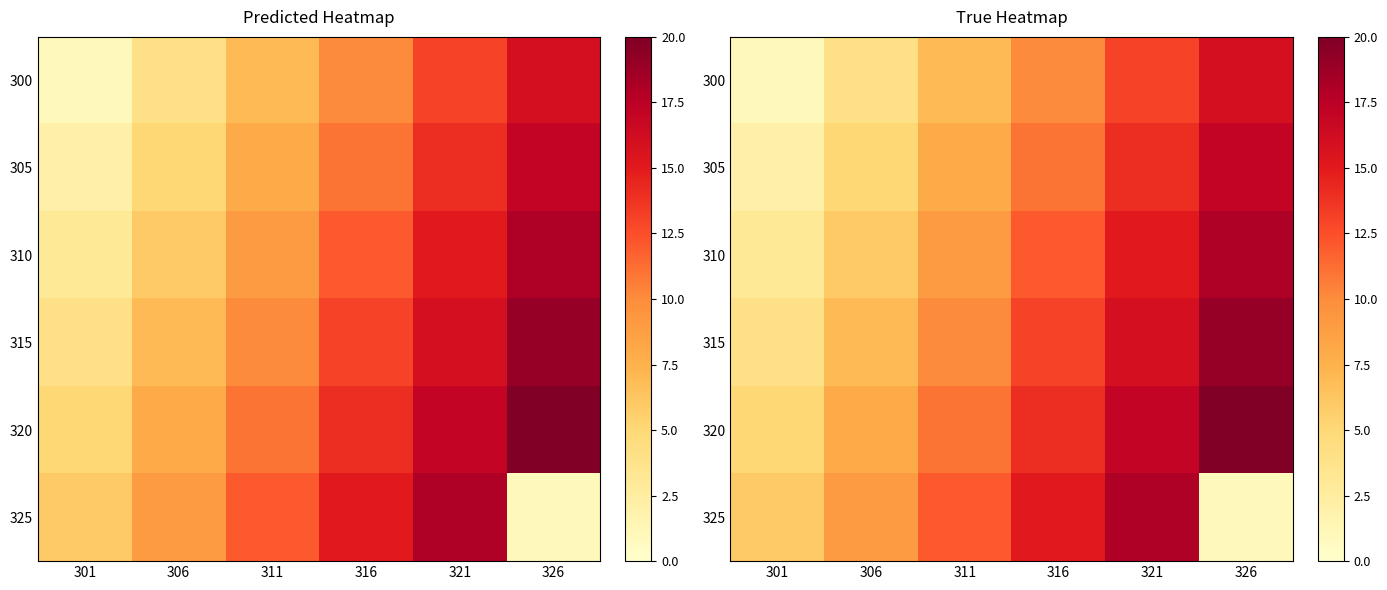

Which series has the largest range (max minus min)?

325